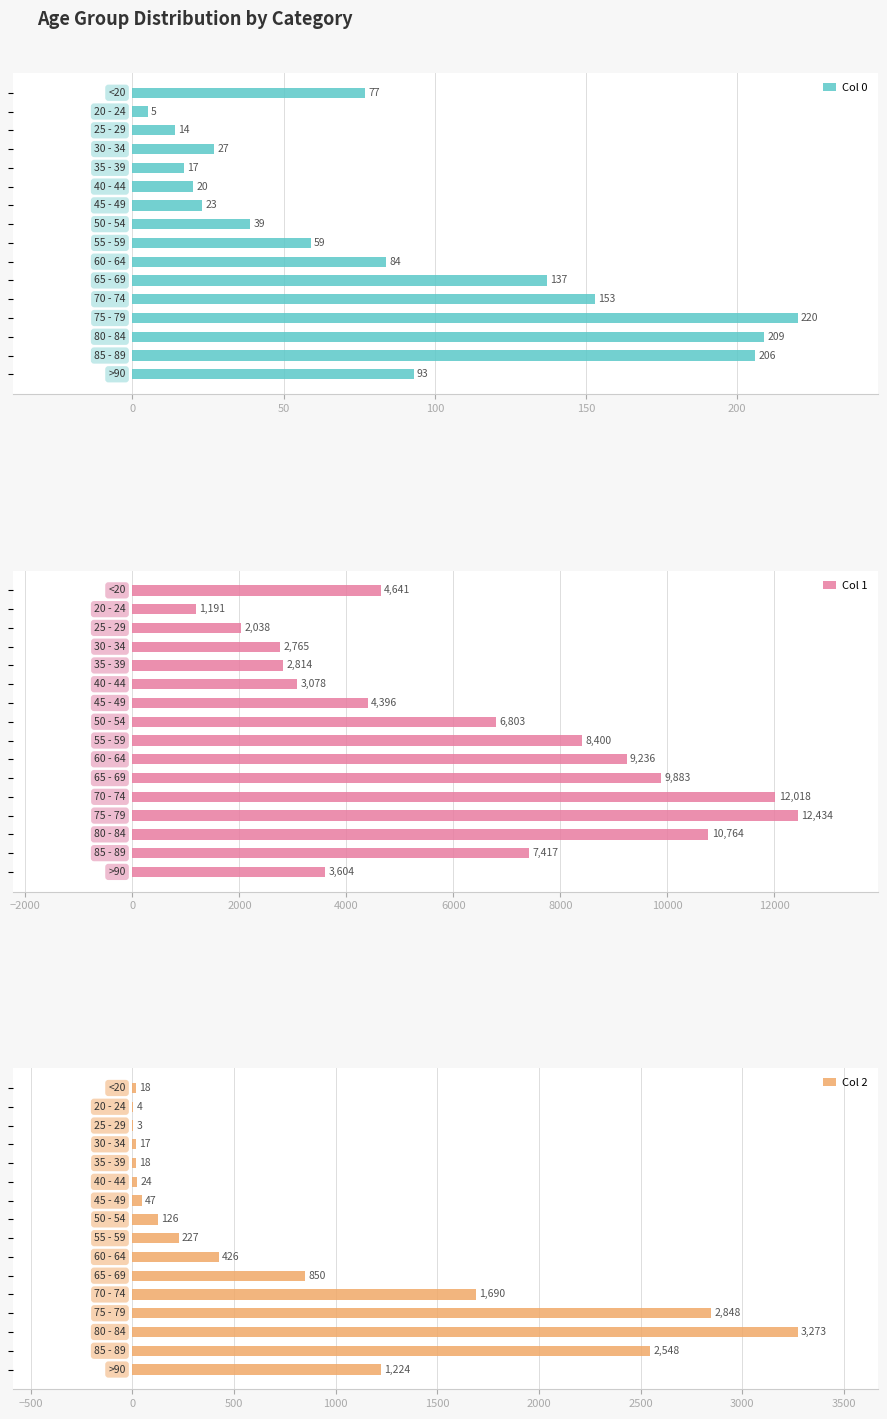

What is the greatest value displayed?

12434